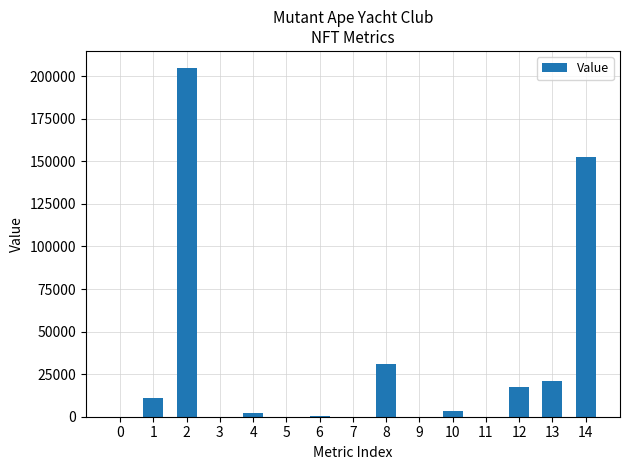

The value at 12 is 17505.0. True or false?

True